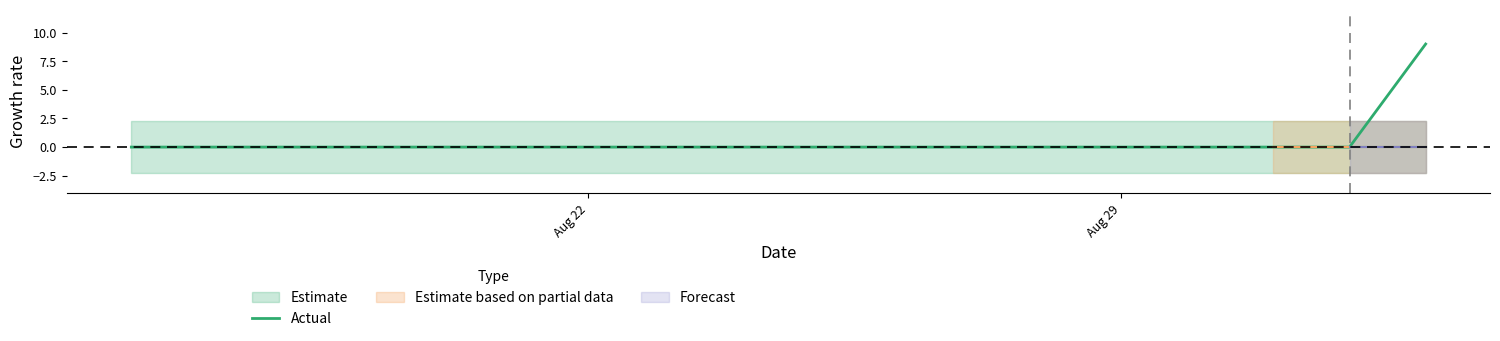

Does the chart have visible grid lines?

No